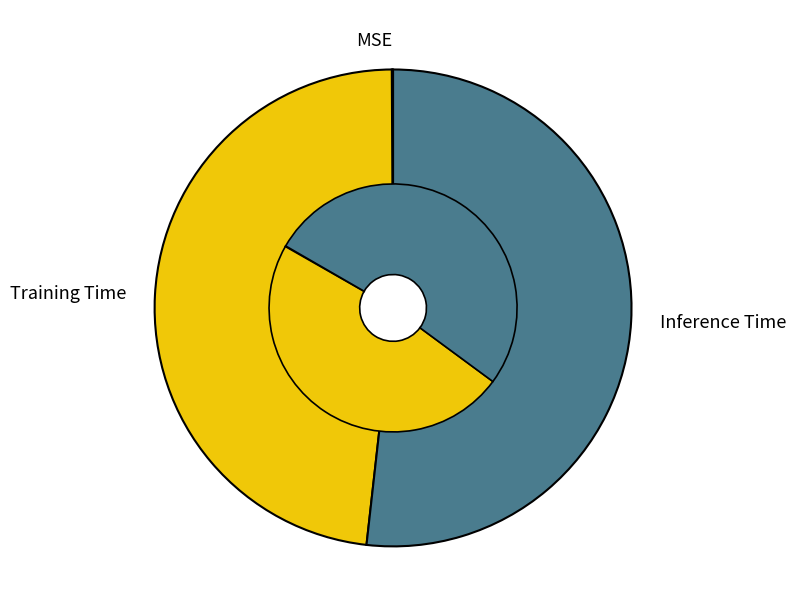

Rank the categories by value from lowest to highest.

MSE, Training Time, Inference Time